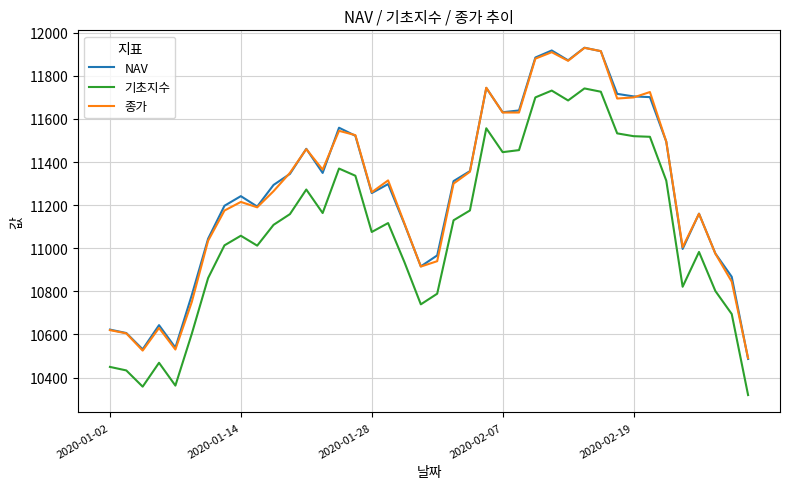

How many lines are shown in the chart?

3